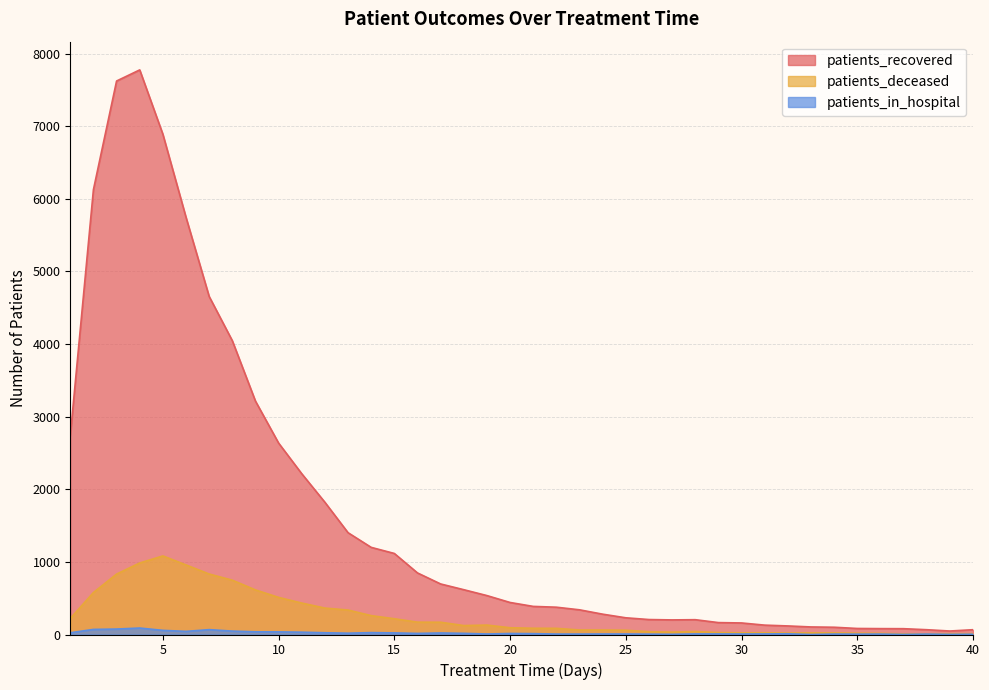

Reading right to left, extract all data points from this chart.

patients_recovered: 66	48	66	80	81	83	100	104	118	129	159	164	204	201	206	230	280	340	376	387	441	536	617	696	848	1116	1200	1402	1821	2214	2636	3214	4046	4655	5745	6889	7775	7622	6126	2736
patients_deceased: 11	11	9	8	16	18	22	23	20	24	23	27	41	33	38	59	62	62	85	86	93	130	123	169	170	217	260	337	364	433	511	614	748	833	958	1082	985	832	578	221
patients_in_hospital: 4	2	6	1	6	5	6	0	10	8	7	8	8	3	5	7	7	6	6	12	14	7	16	21	15	22	26	18	24	32	36	37	47	67	43	57	89	75	70	24